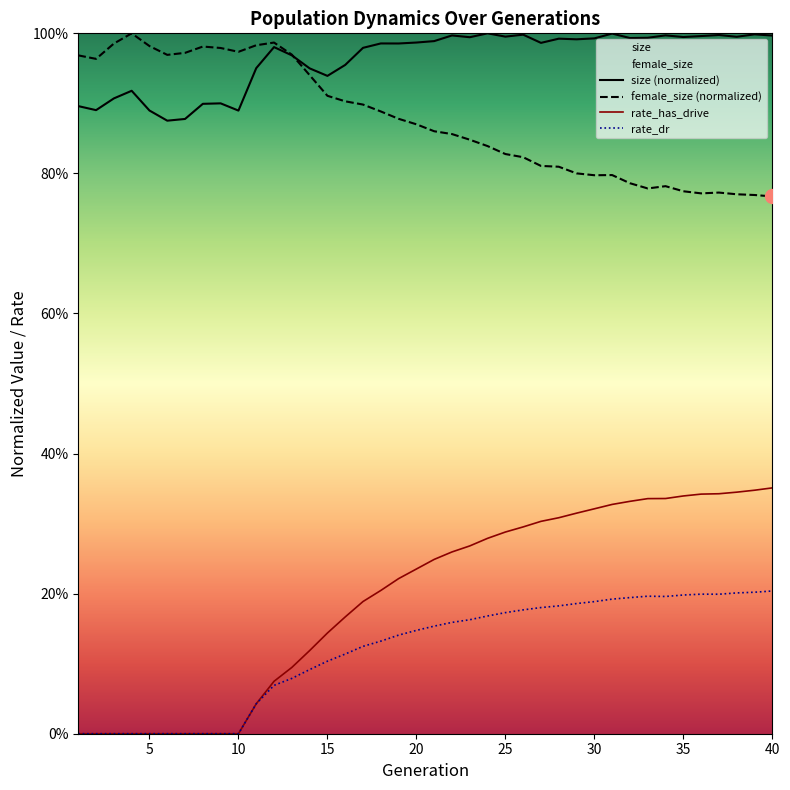

Is this an area chart (filled region under the line)?

No